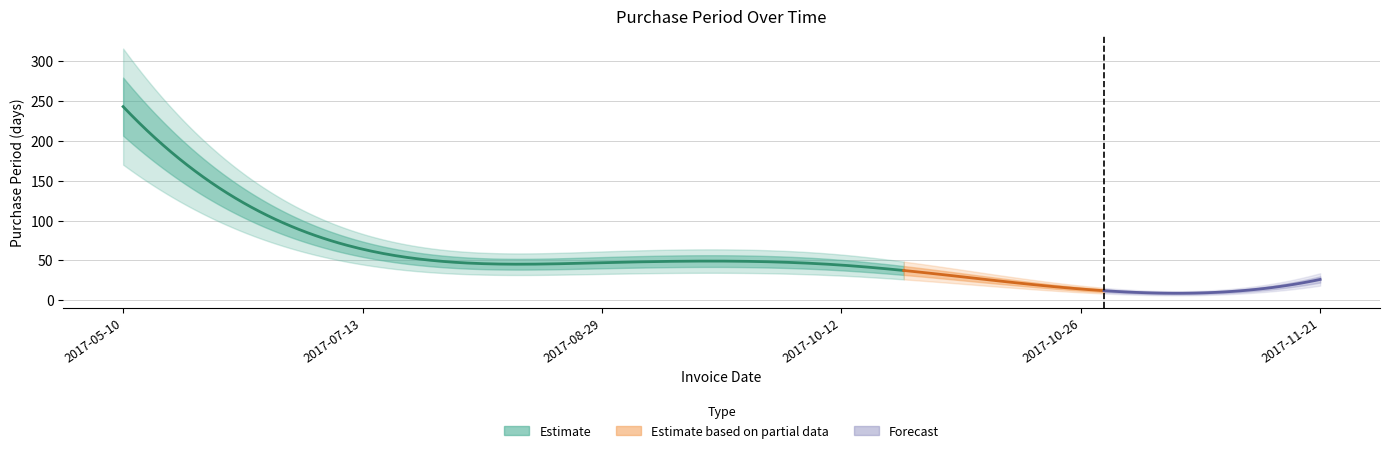

What is the difference between the values at 2017-11-21 and 2017-05-10?

217